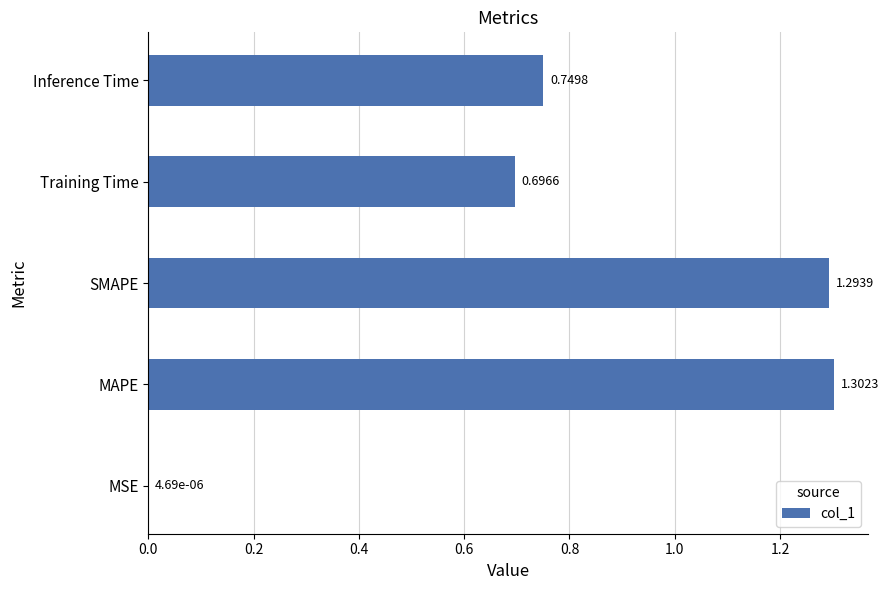

What is the sum of the values at SMAPE and Inference Time?

2.0